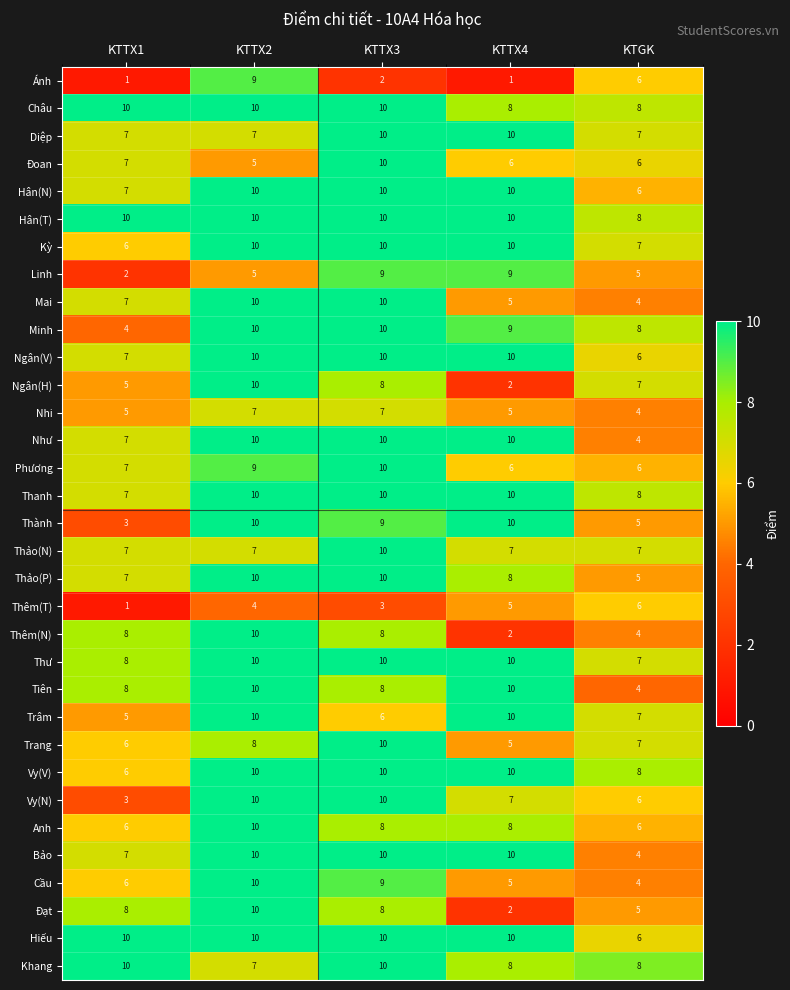

What is the difference between the highest and lowest values at KTTX1?

9